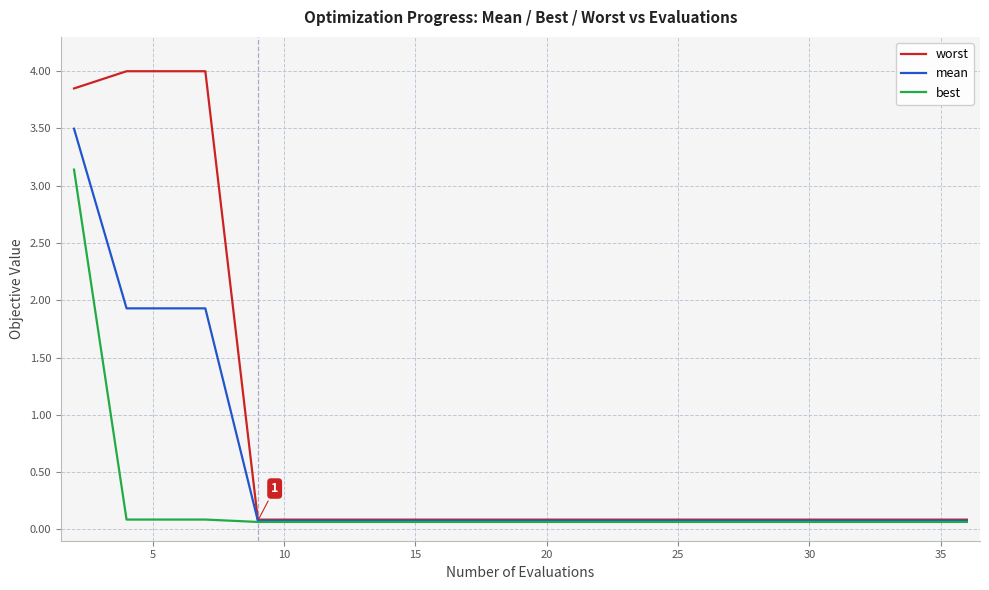

Which series has the widest spread of values?

worst